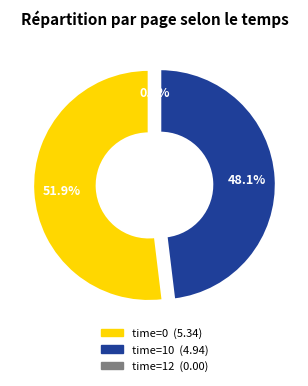

Is there a majority slice in this chart?

Yes